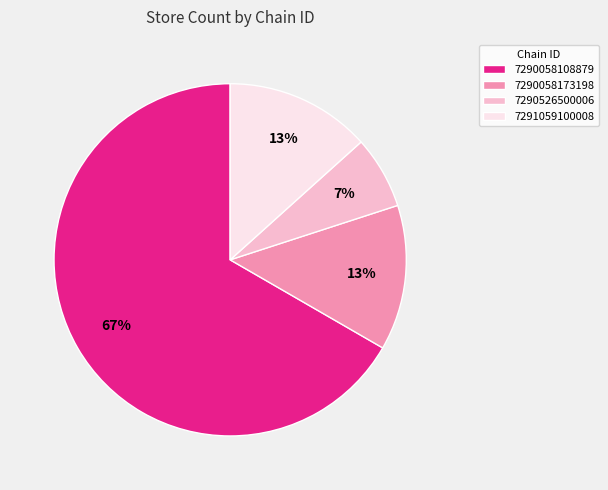

To the nearest percent, what is the difference between the largest and smallest slice percentages?

60%